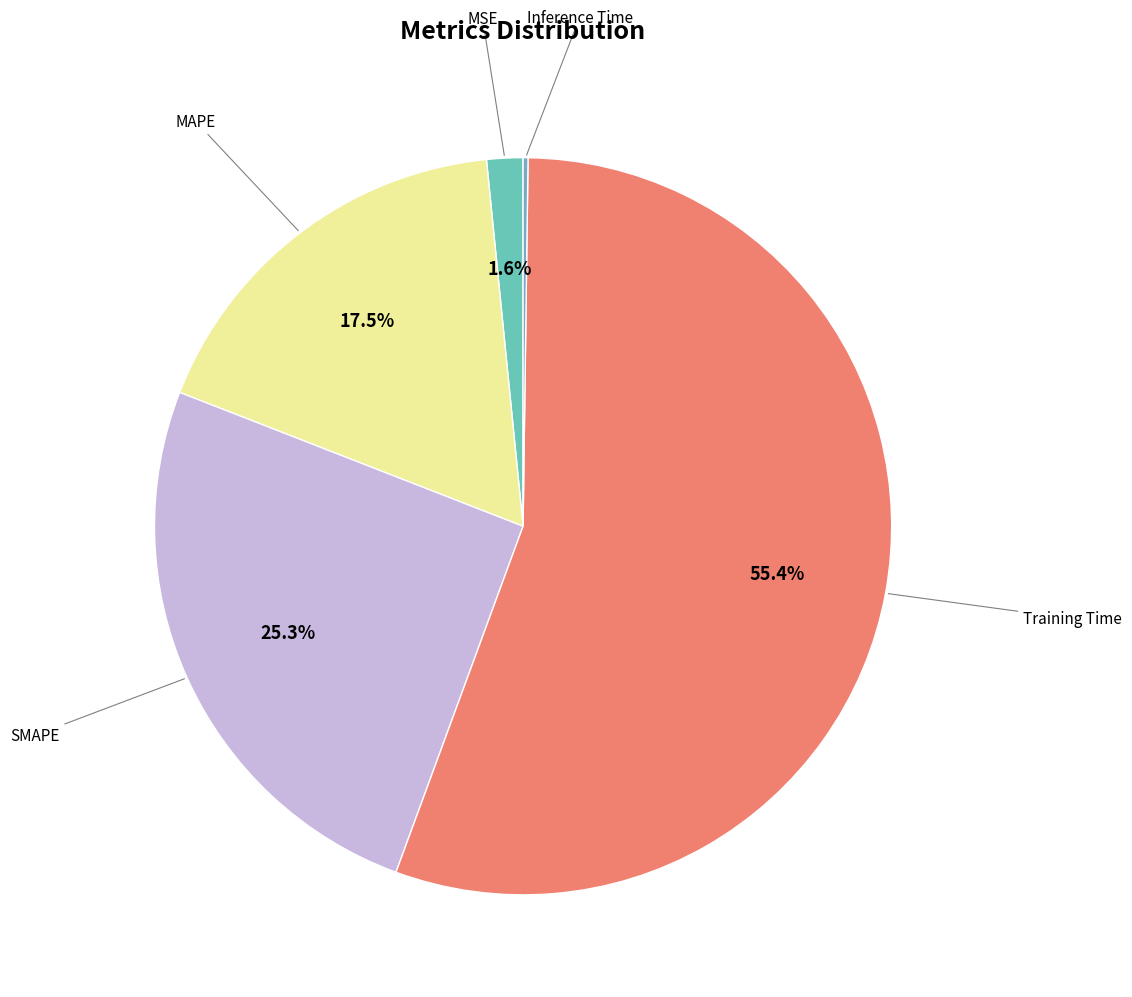

How many slices are in this pie chart?

5